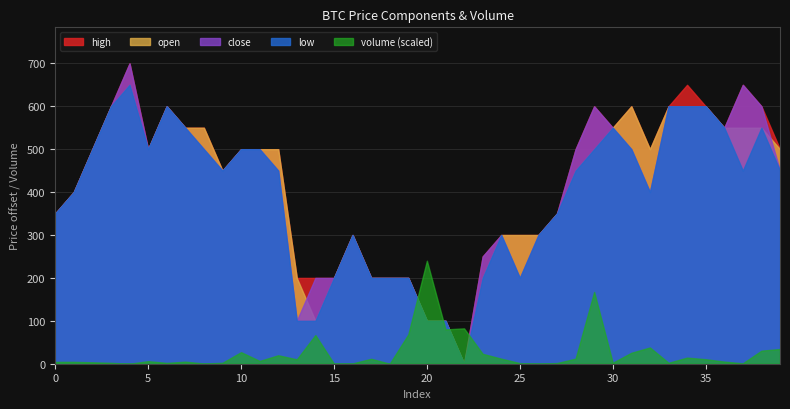

True or false: volume and high intersect in this chart.

False